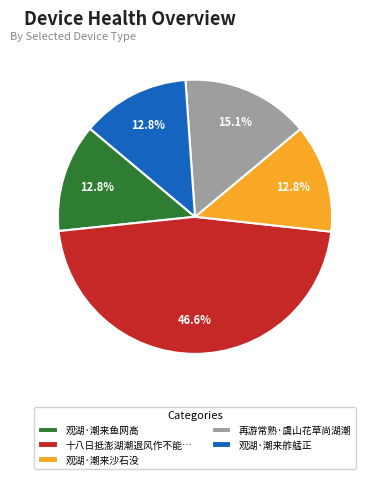

Which category has the biggest portion of the pie?

十八日抵澎湖潮退风作不能…